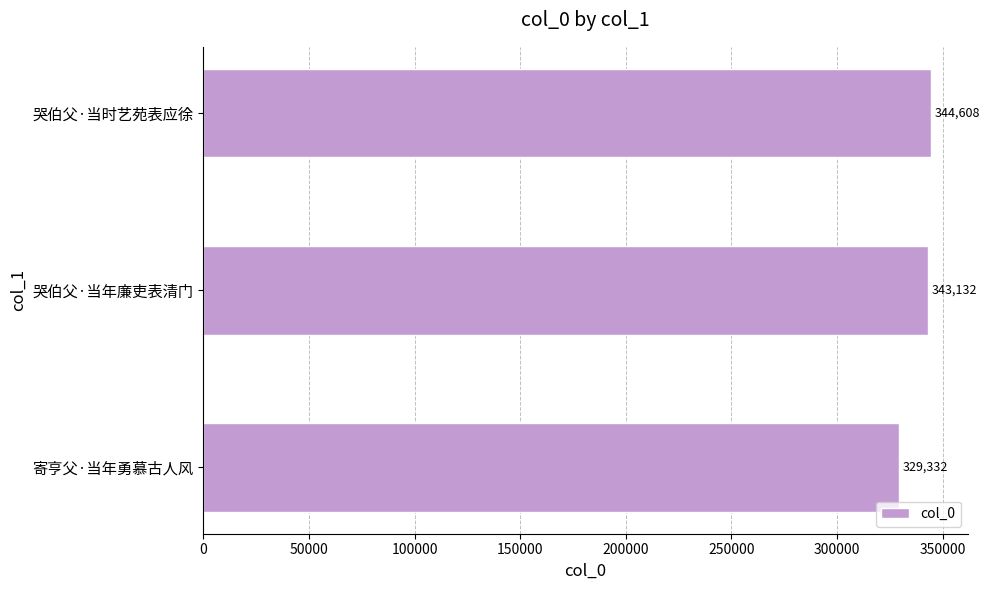

Reading bottom to top, list all the values displayed in this chart.

寄亨父·当年勇慕古人风=329332	哭伯父·当年廉吏表清门=343132	哭伯父·当时艺苑表应徐=344608